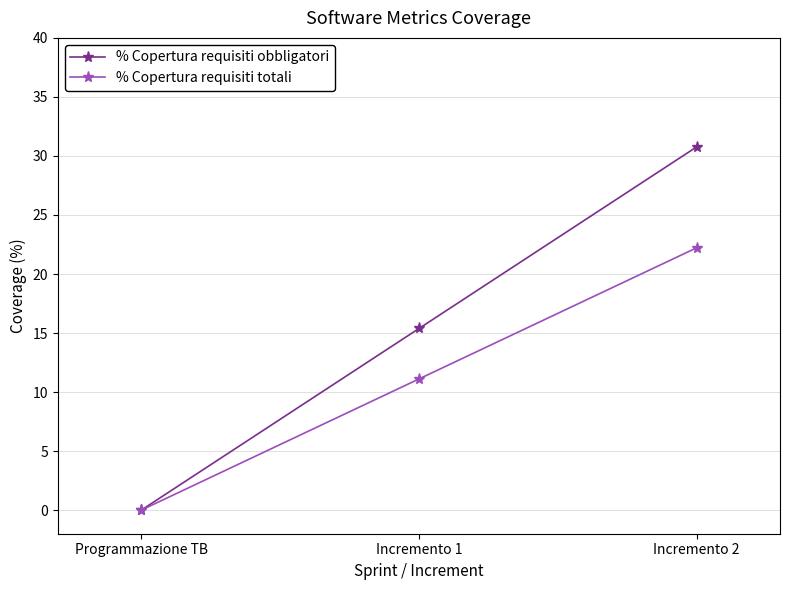

What is the label of the 3rd point from the left?

Incremento 2